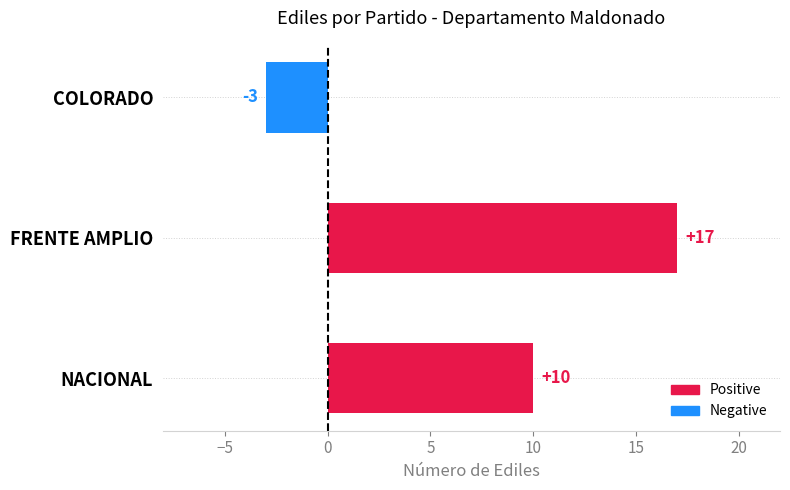

What is the change in value from NACIONAL to COLORADO?

-13